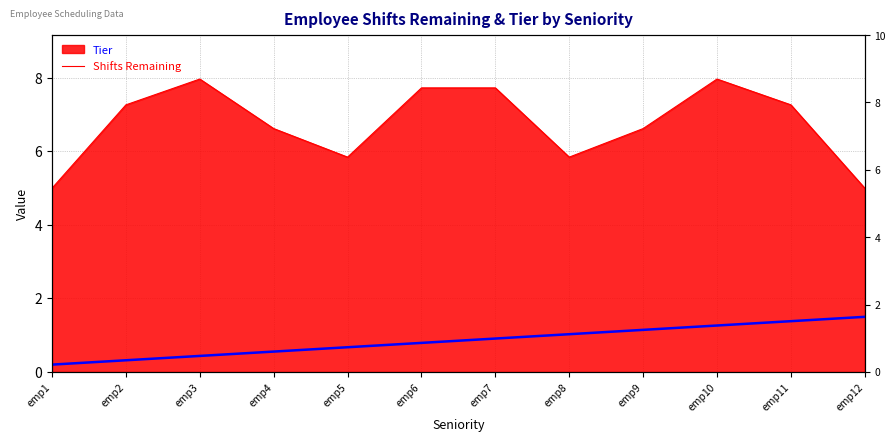

What is the difference between the maximum and second lowest values?

1.2